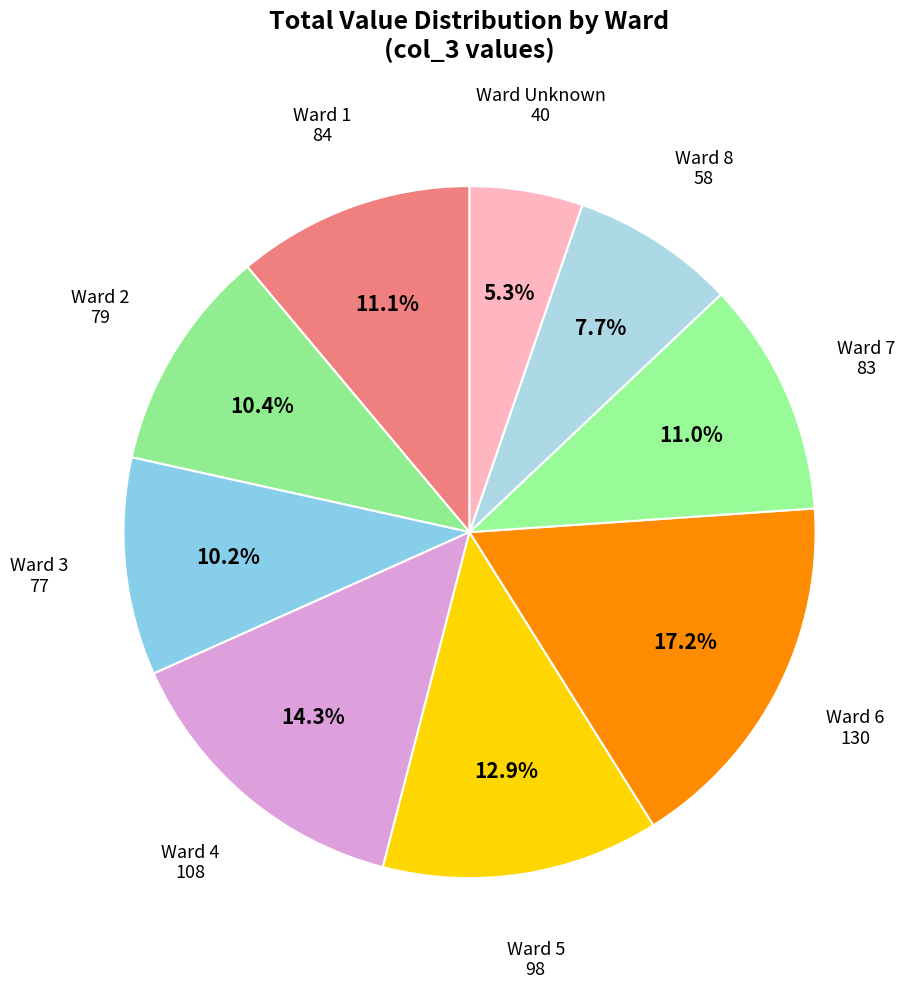

How many segments does this pie chart have?

9